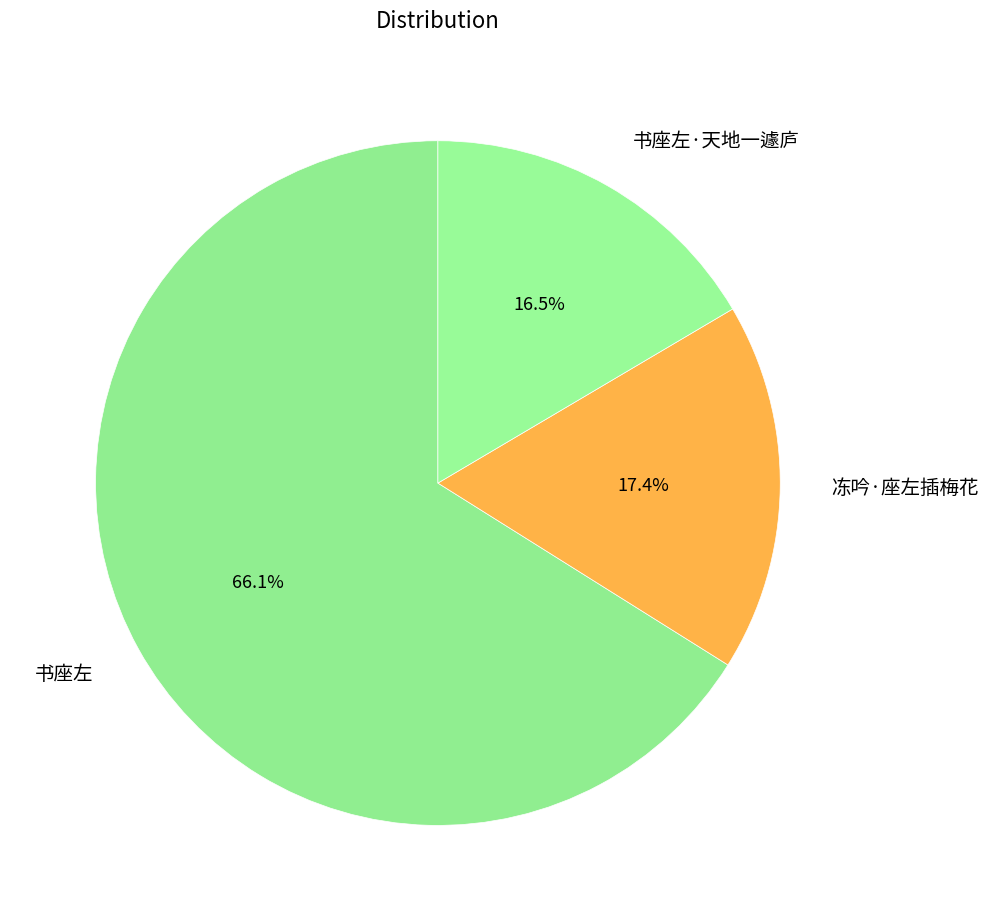

Do 书座左 and 书座左·天地一遽庐 together represent more than half of the pie?

Yes